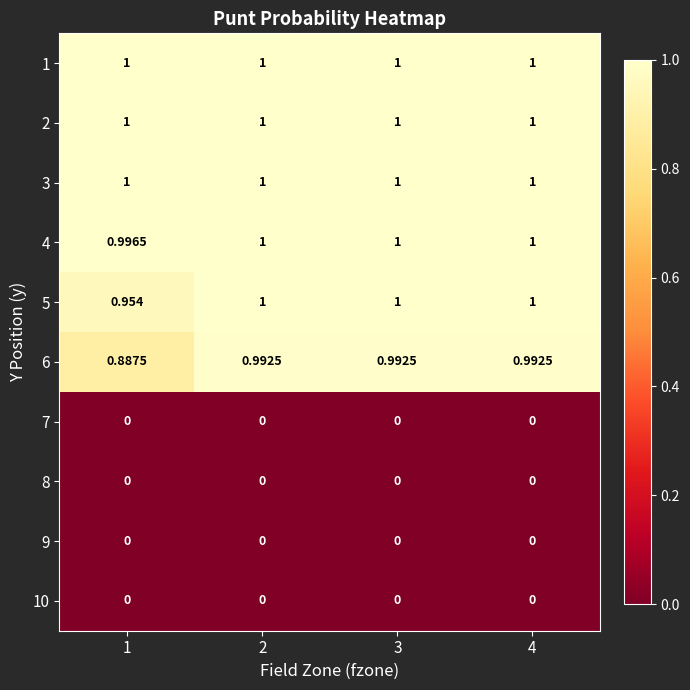

What is the maximum value shown in the chart?

1.0